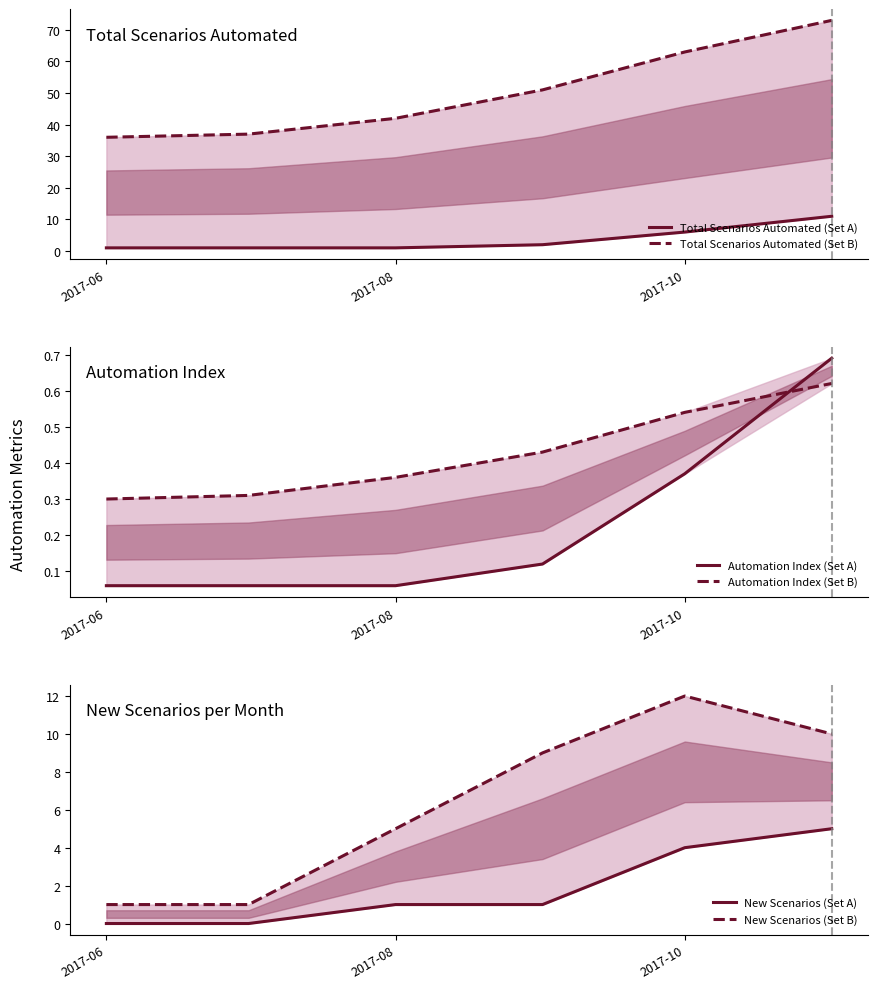

What is the value of the Total Scenarios Automated (Set A) point at the 1st from the left?

1.0